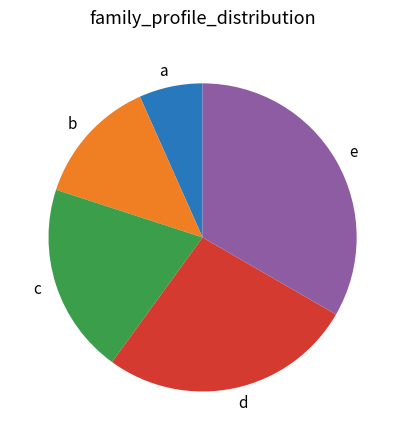

Between b and a, which is larger?

b